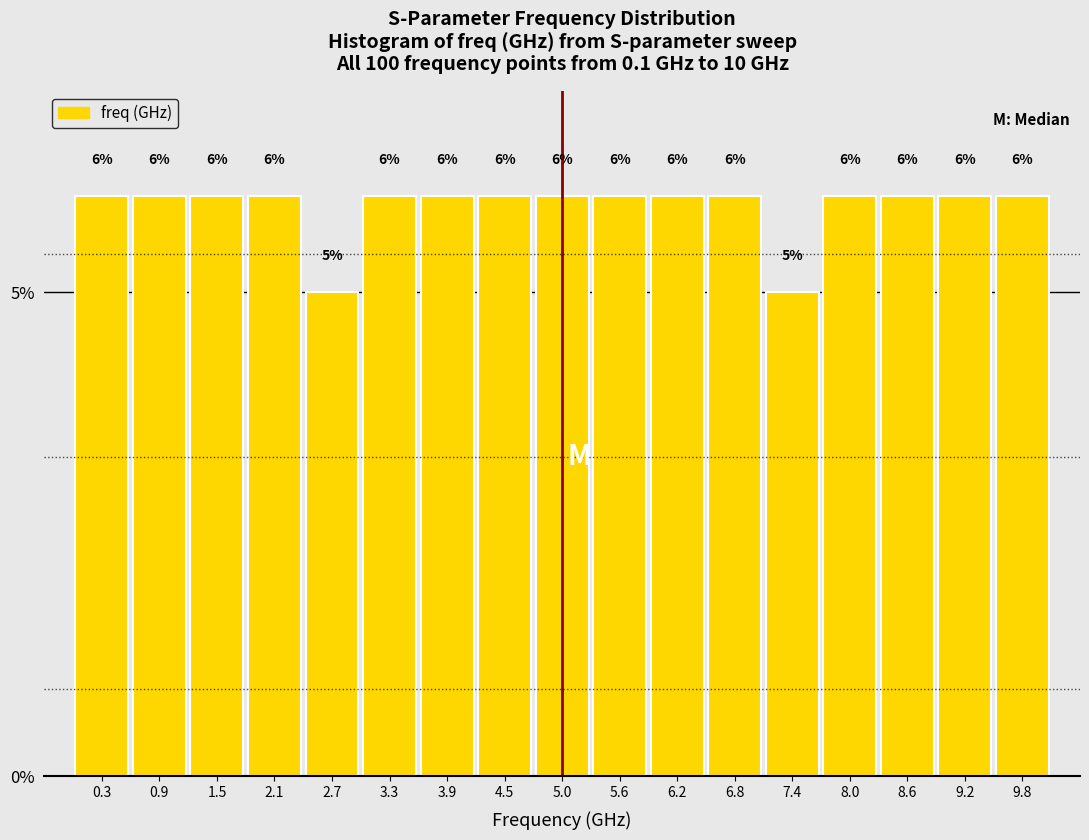

What is the height of the bar covering 3.6 to 4.2 on the x-axis? The bar edges are not printed on the chart, so give them approximately, as read against the axis.

6